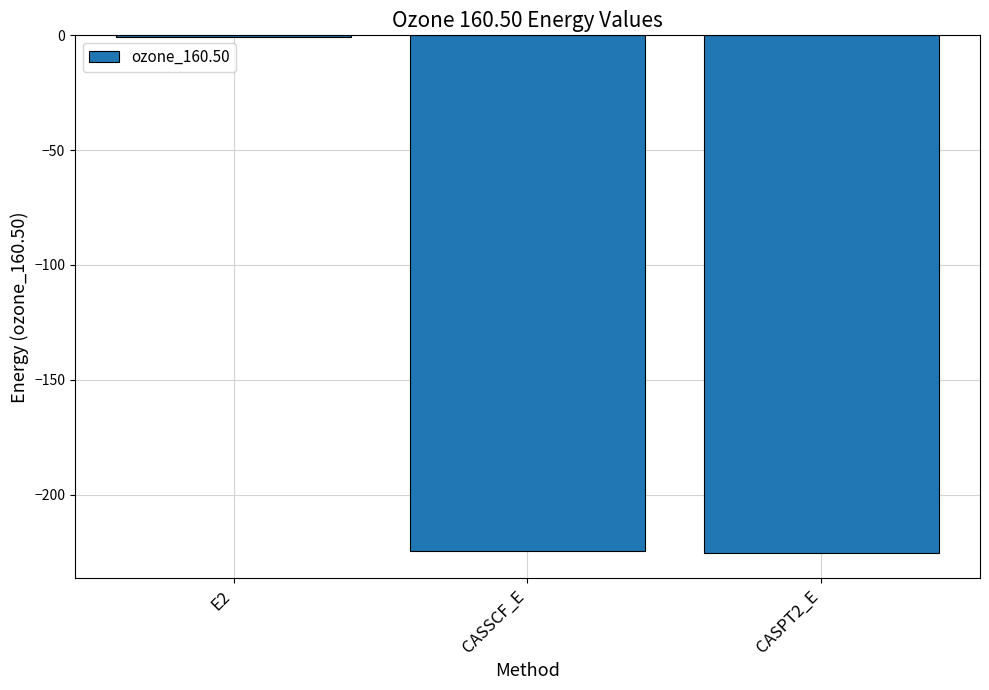

What is the change in value from CASSCF_E to CASPT2_E?

-0.7